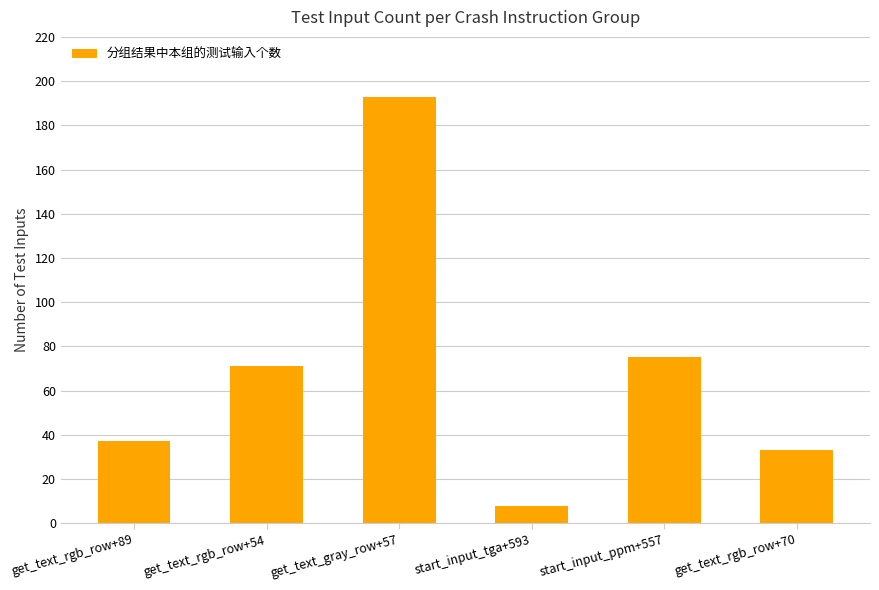

How many series are shown in this chart?

1